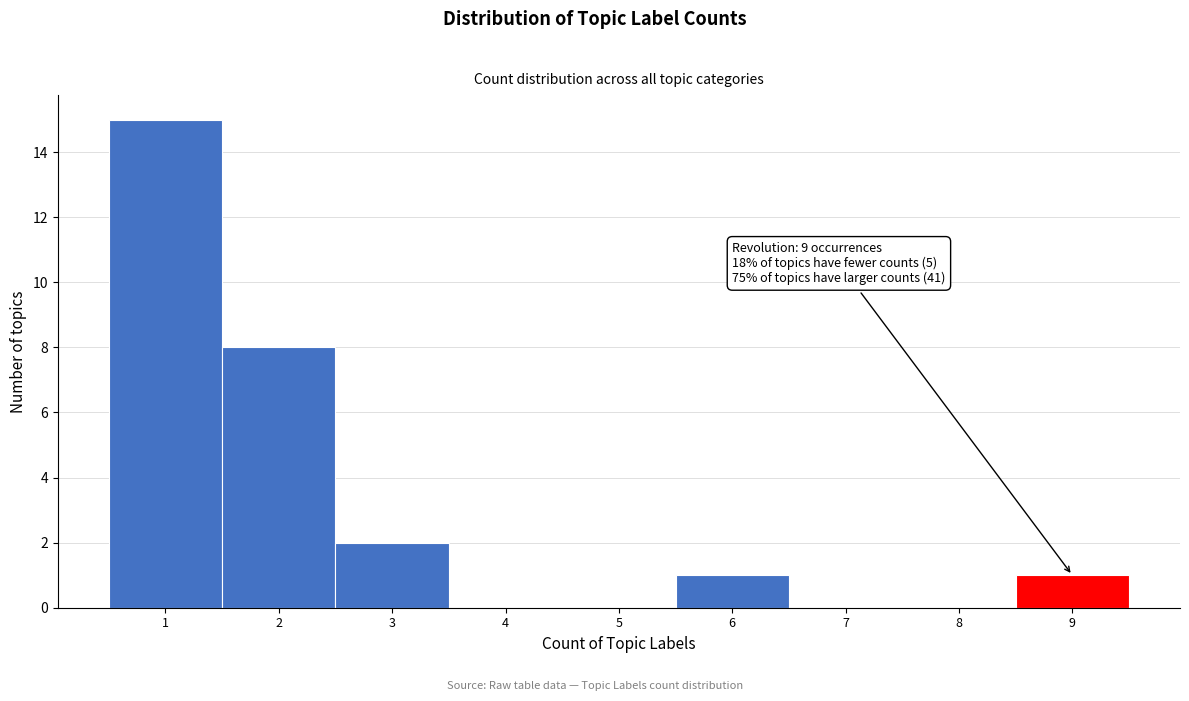

Over which range of the x-axis is the bar tallest?

0.5 to 1.5